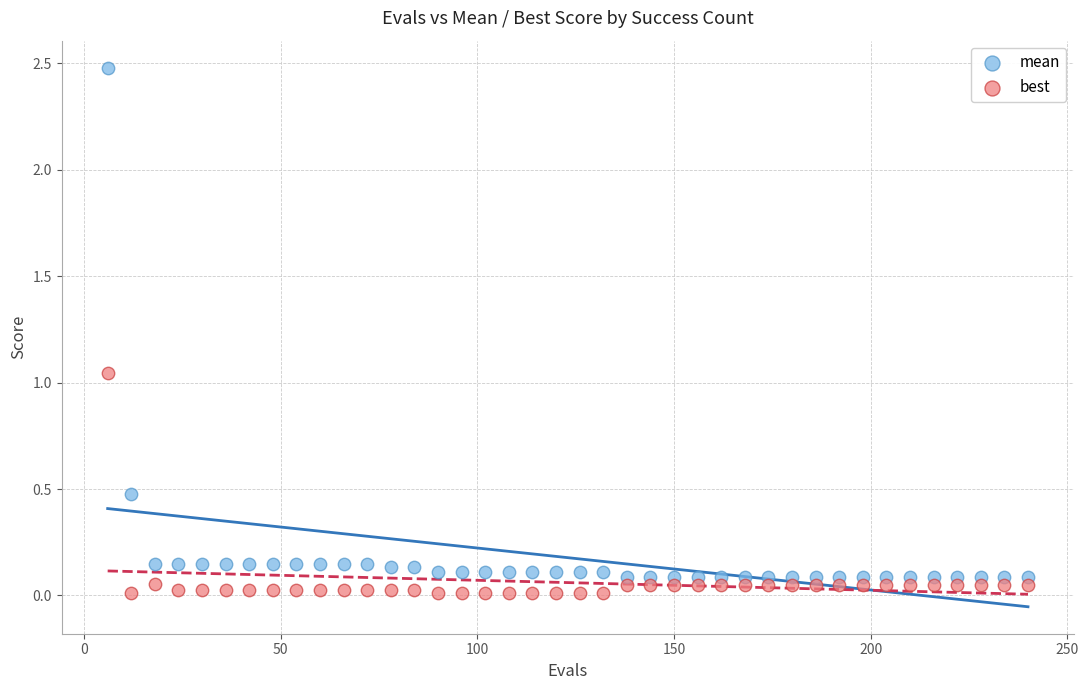

What are all the series names shown in the legend?

mean, best